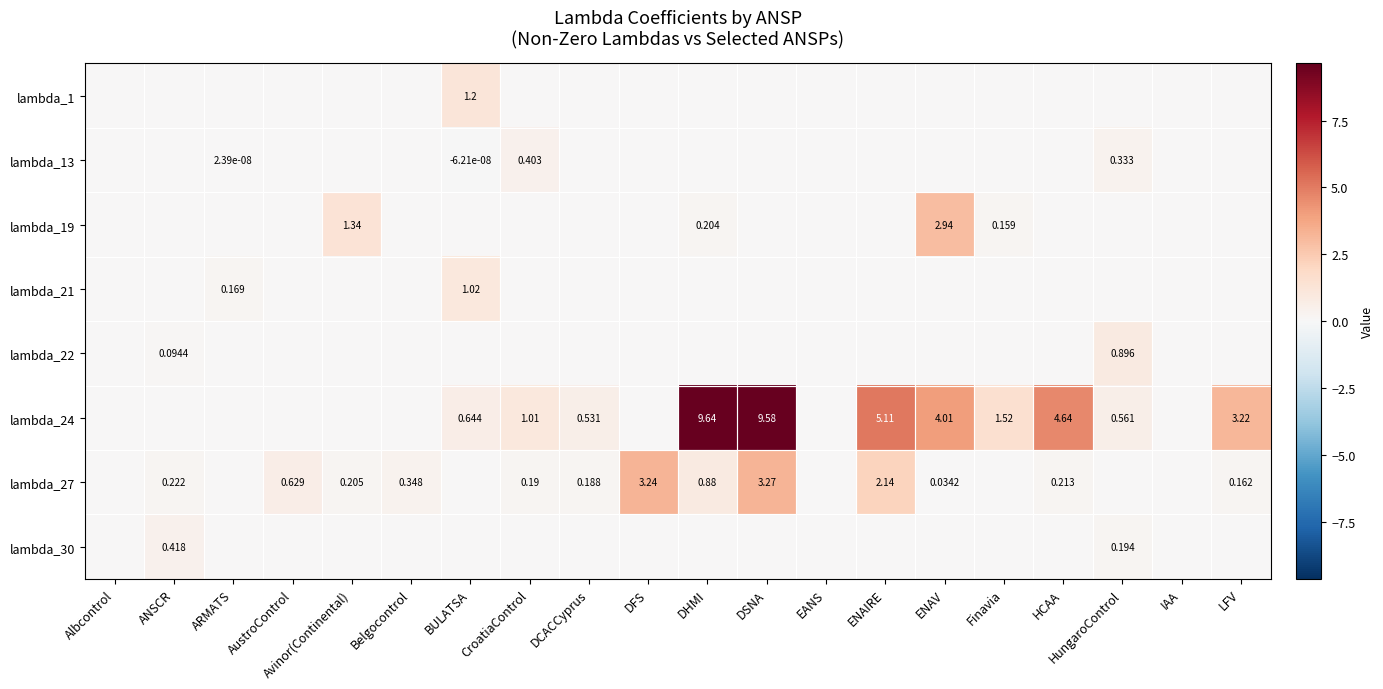

Between CroatiaControl and EANS, which series saw the biggest shift?

lambda_24